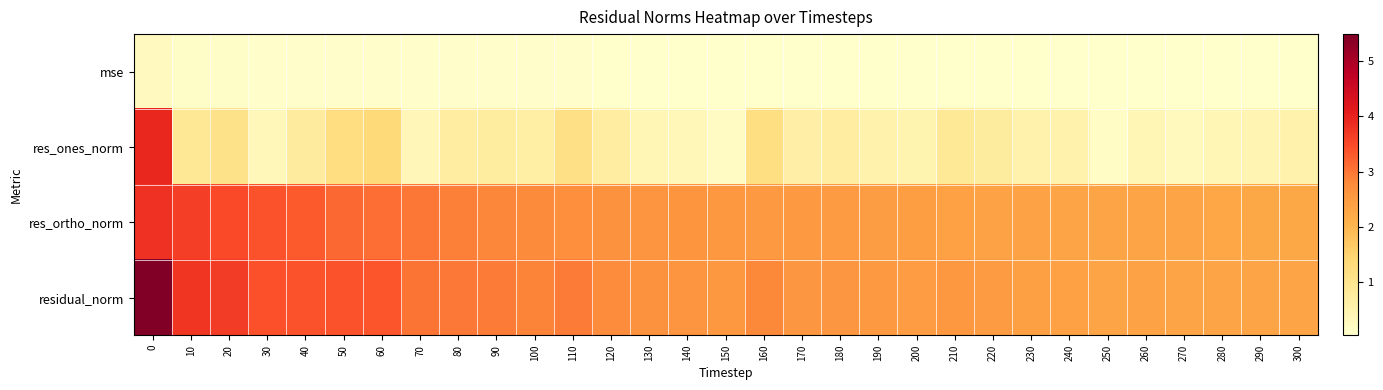

How many categories are shown in the chart?

31